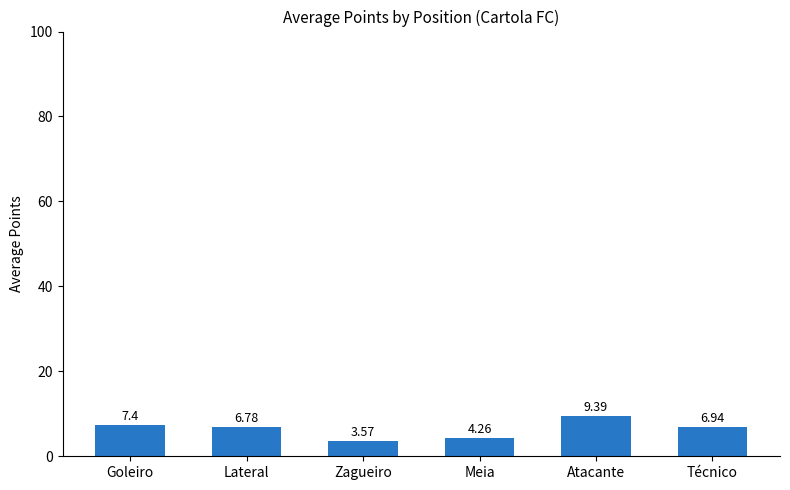

What is the difference between the maximum and minimum values?

5.8